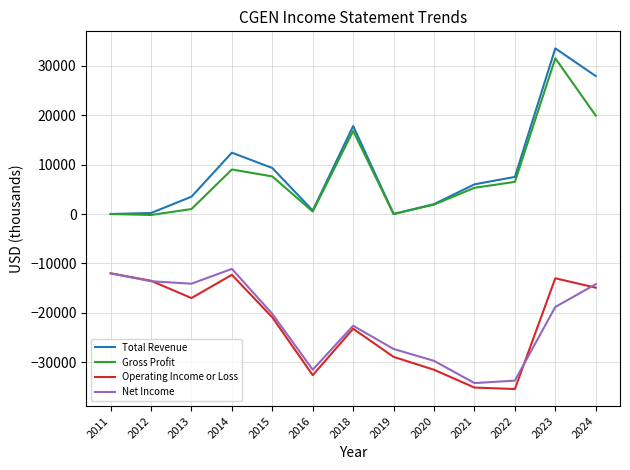

What is the total value across all series at 2014?

-2000